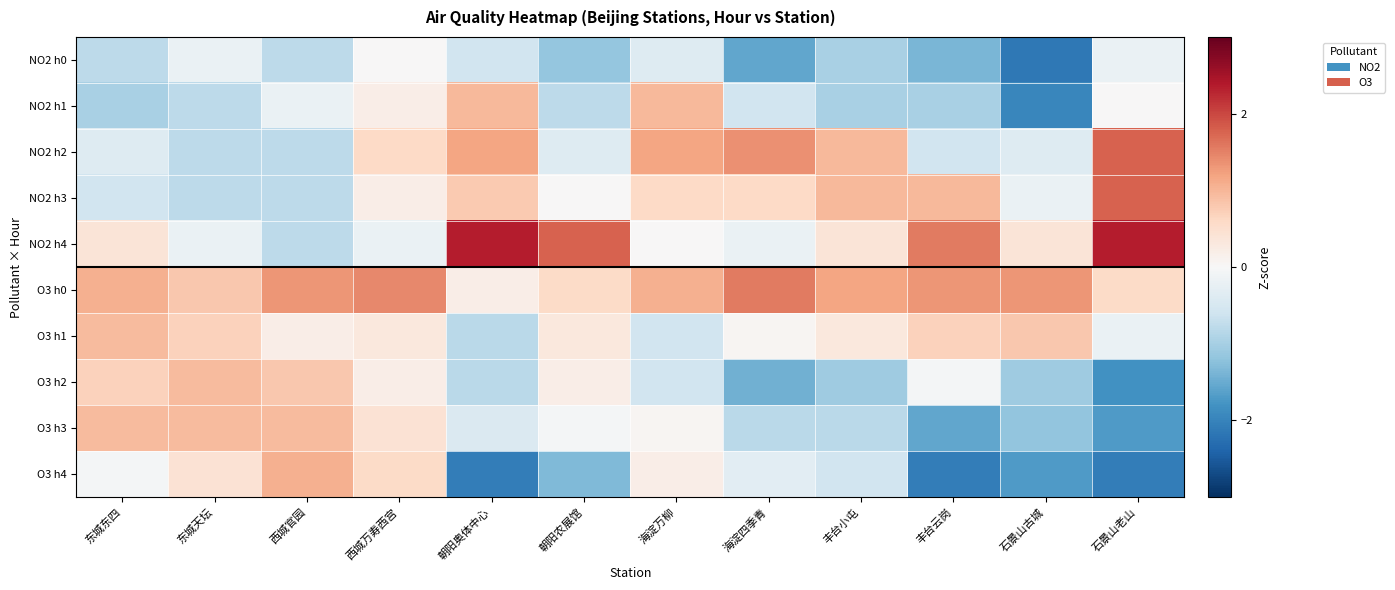

What is the difference between the highest and lowest values at 石景山古城?

3.5